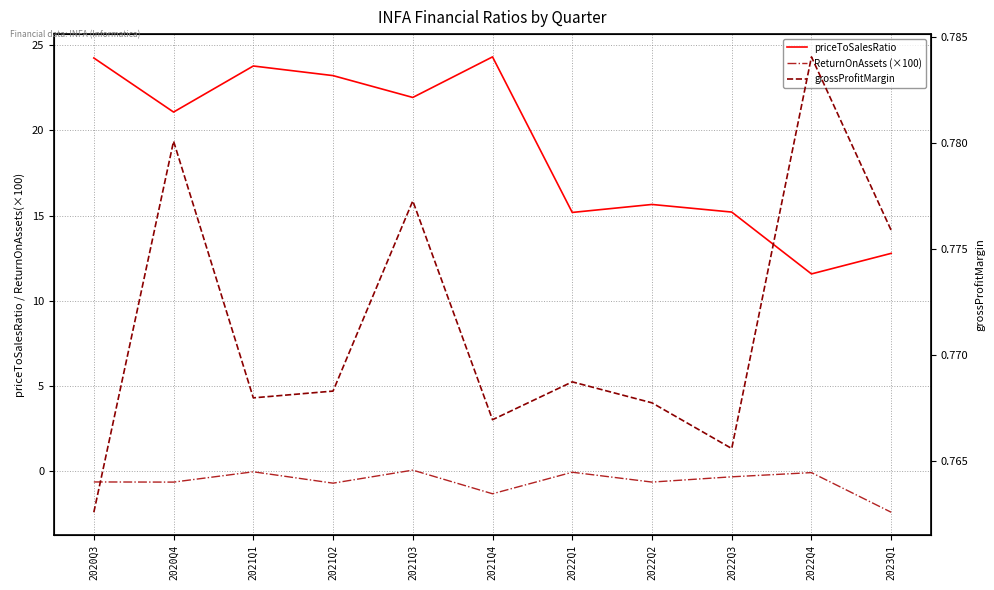

Which series has the largest total across all categories?

priceToSalesRatio